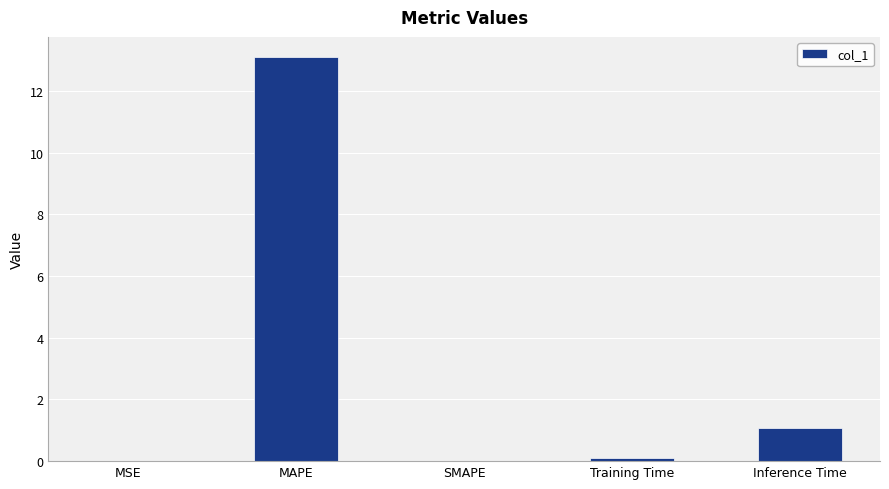

At which label is the value closest to 6?

Inference Time